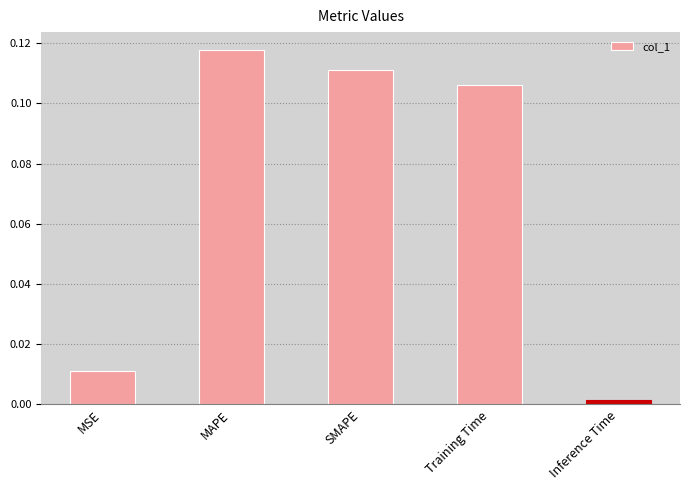

The chart shows a value of 0.0 at Training Time. True or false?

False